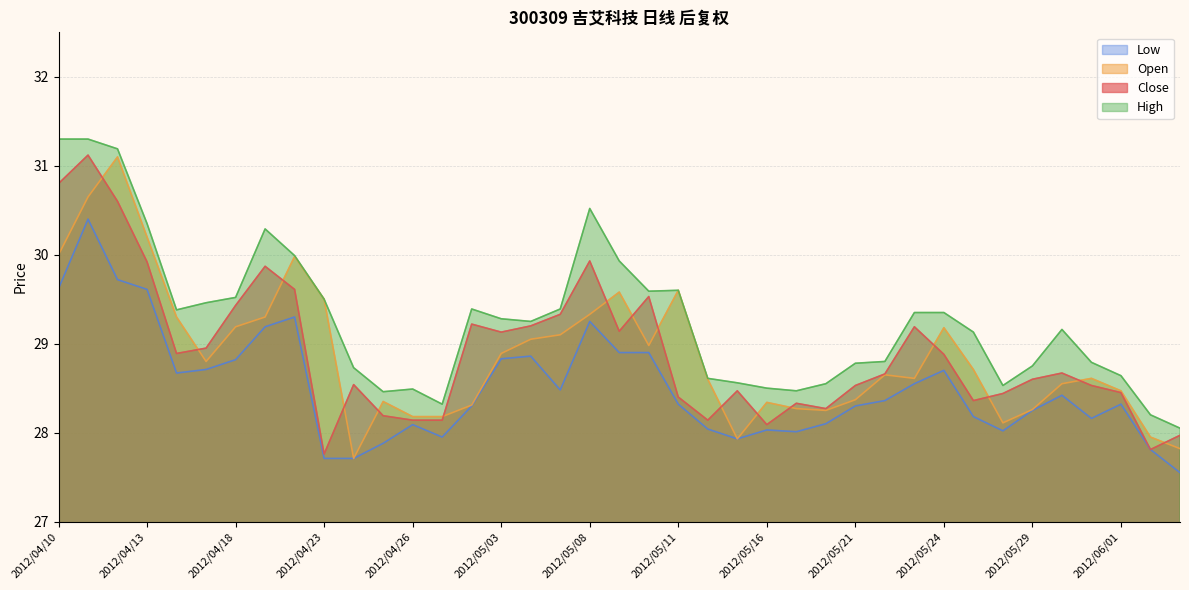

What is the value of the High point at the 15th from the left?

29.4